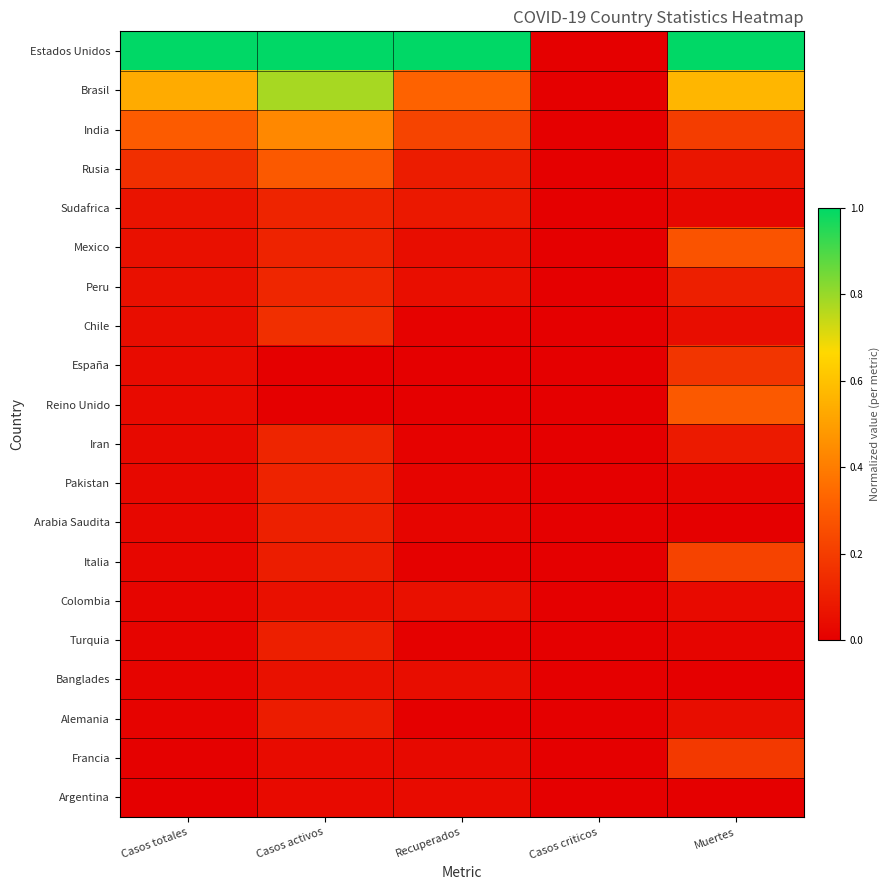

List the series in order of their peak value, highest first.

Estados Unidos, Brasil, India, Reino Unido, Rusia, Mexico, Italia, Francia, España, Chile, Peru, Iran, Sudafrica, Pakistan, Arabia Saudita, Turquia, Alemania, Banglades, Colombia, Argentina